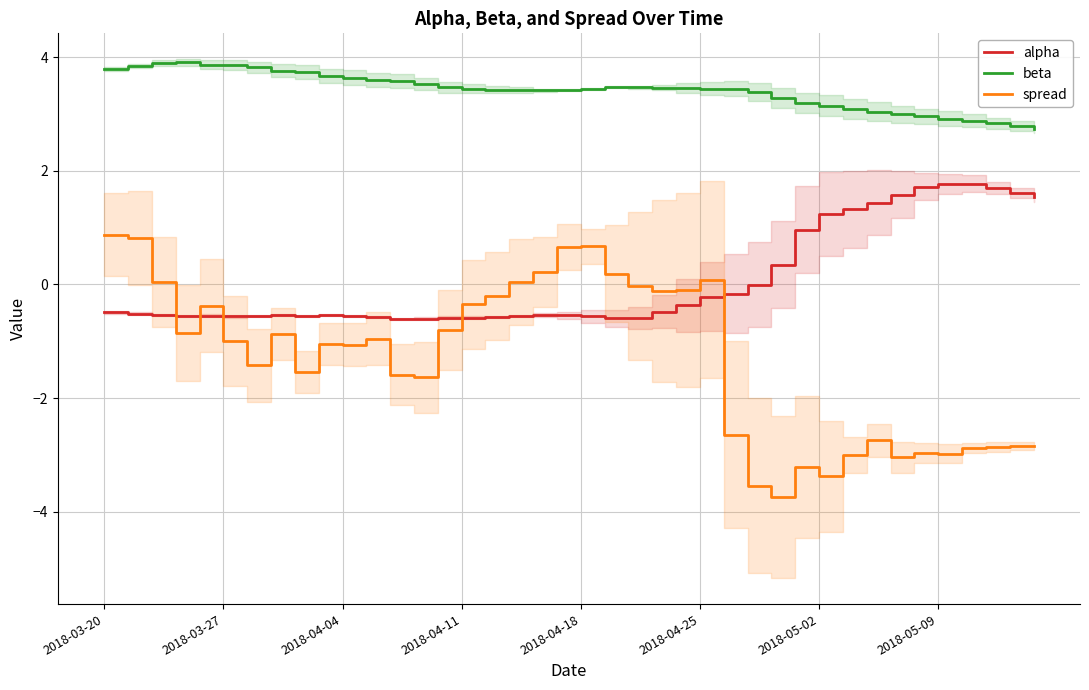

What is the label of the 40th point from the right?

2018-03-20